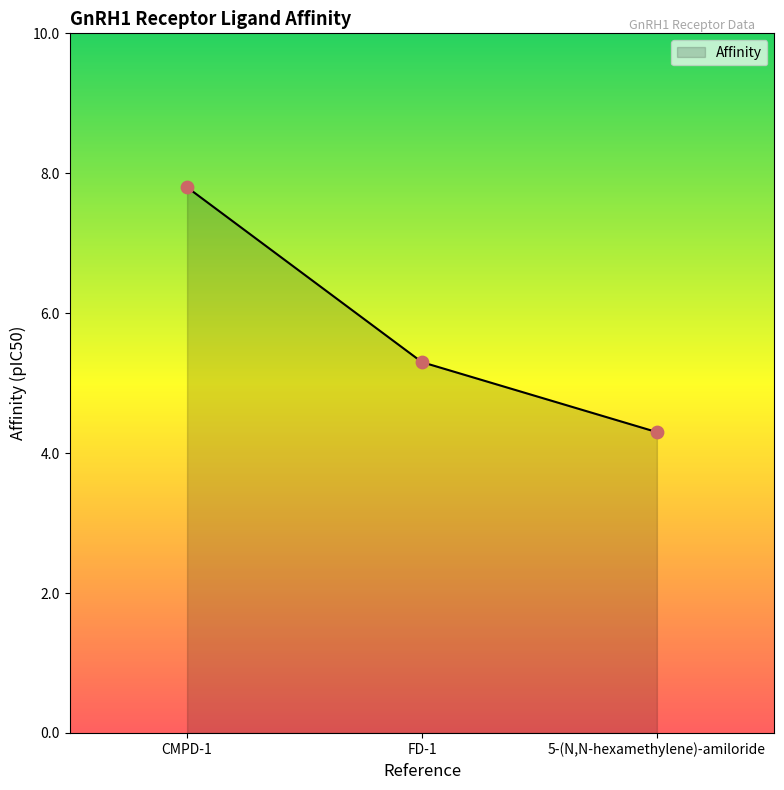

What is the highest value of the Affinity series?

7.8